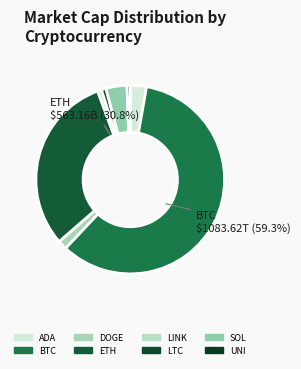

Which category has the biggest portion of the pie?

BTC